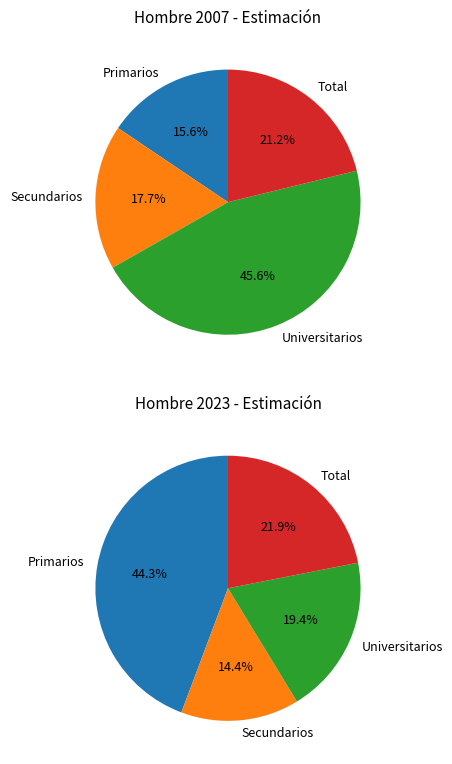

Rank the categories by value from highest to lowest.

Universitarios, Total, Secundarios, Primarios